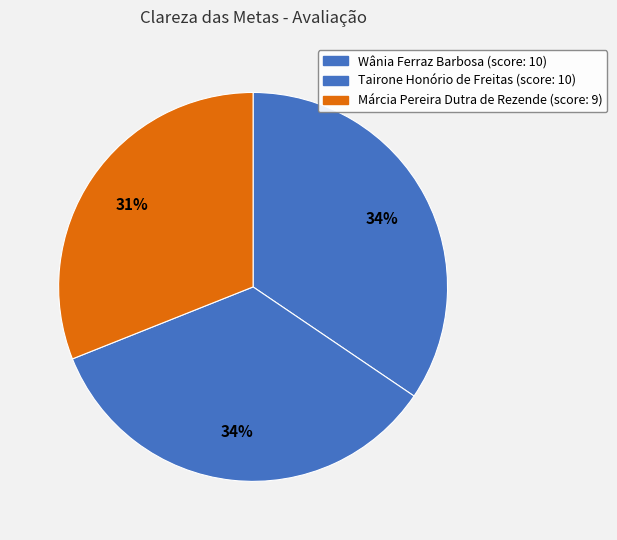

To the nearest percent, what percentage of the pie is Márcia Pereira Dutra de Rezende?

31%